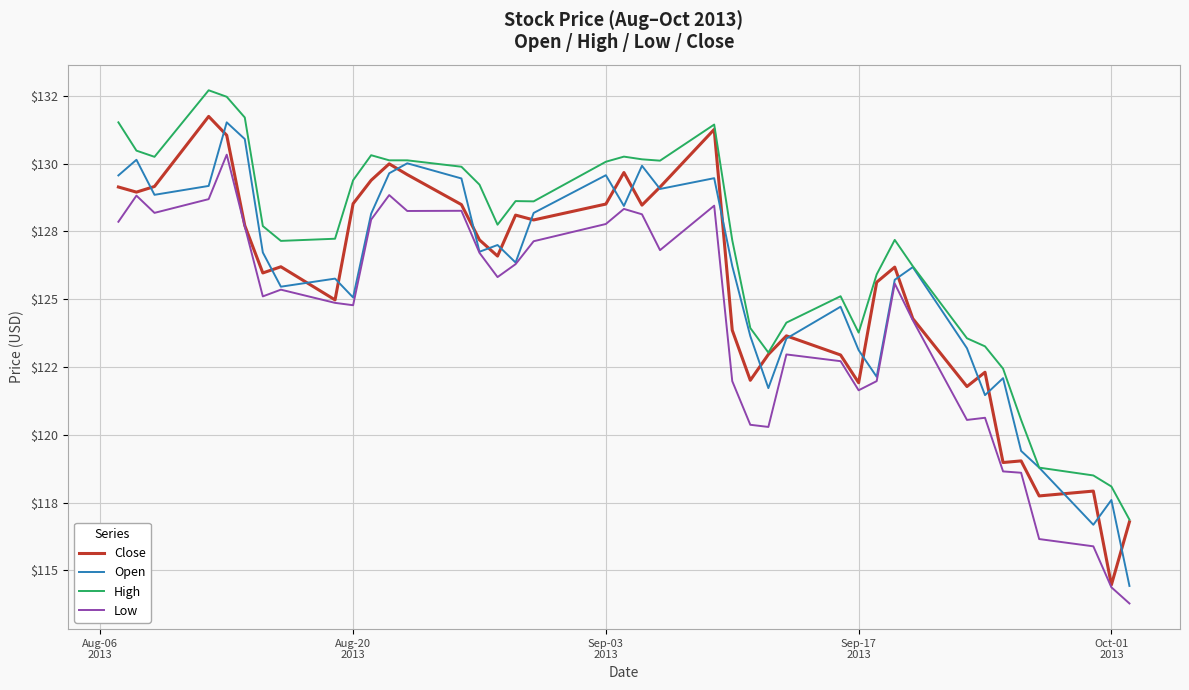

True or false: High and Low intersect in this chart.

False